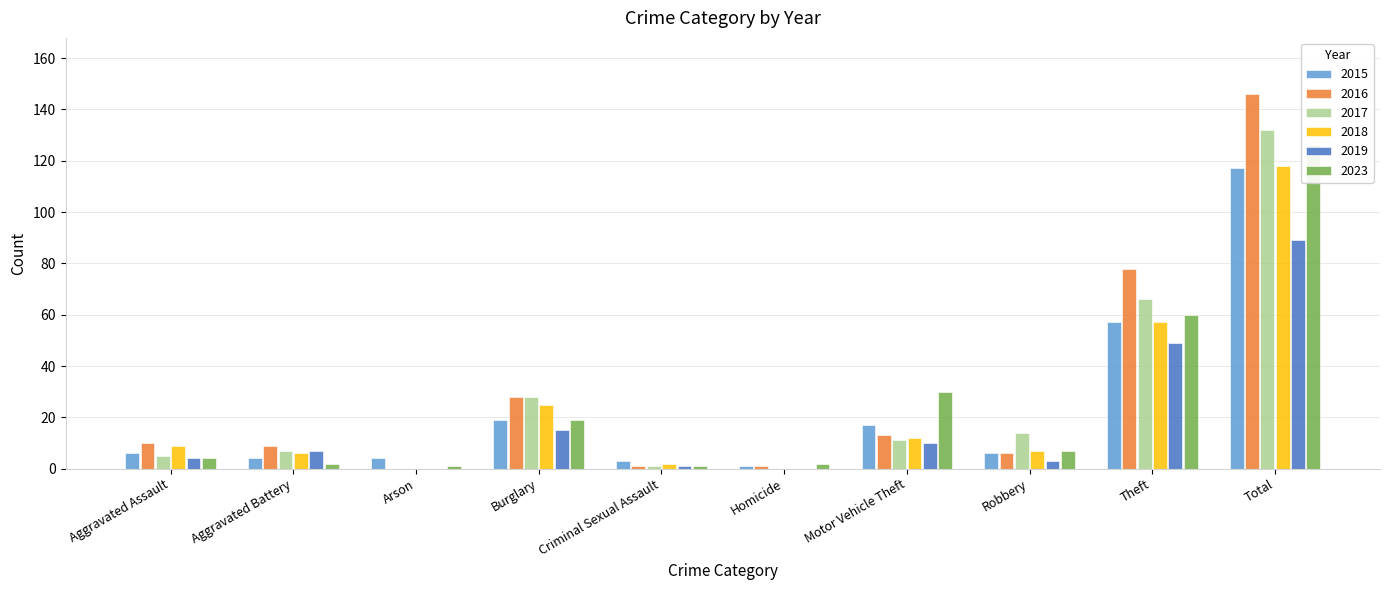

Does the chart contain stacked bars?

No